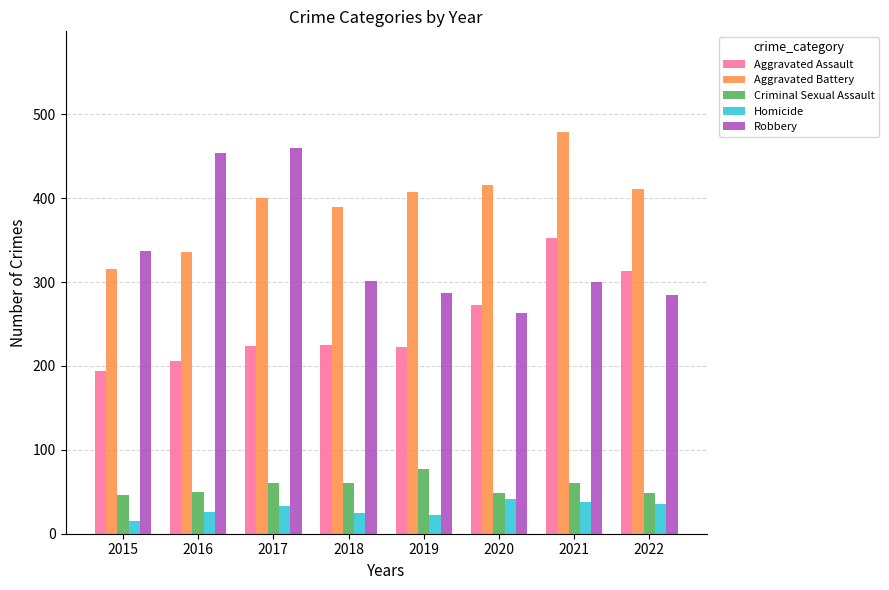

How many bars are there in total?

40